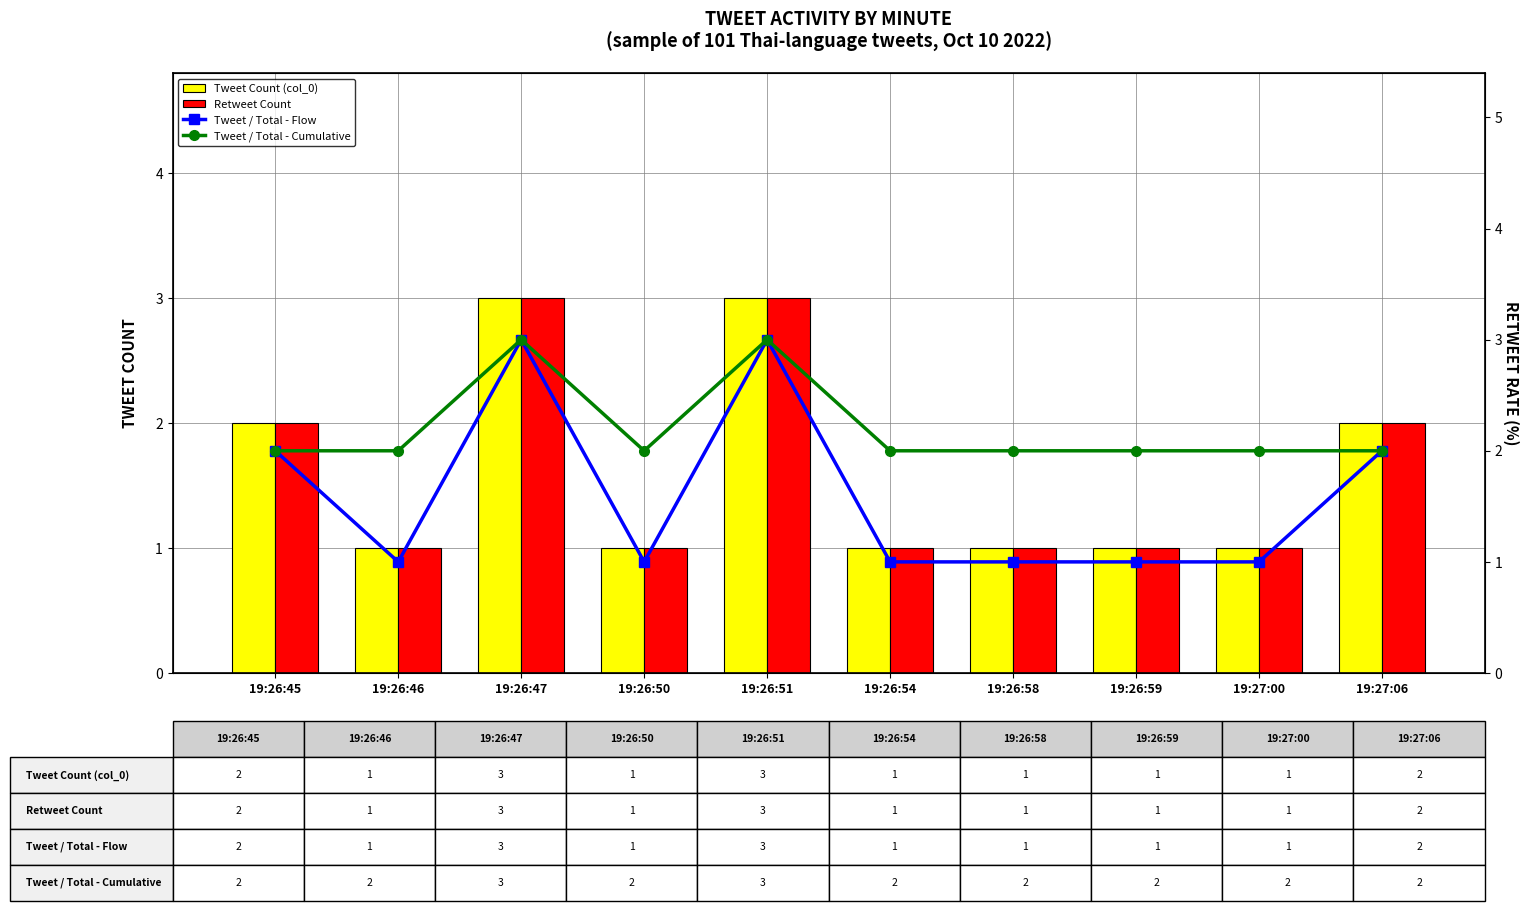

At 19:27:06, list the series in order from largest to smallest.

Tweet Count (col_0), Retweet Count, Tweet / Total - Flow, Tweet / Total - Cumulative